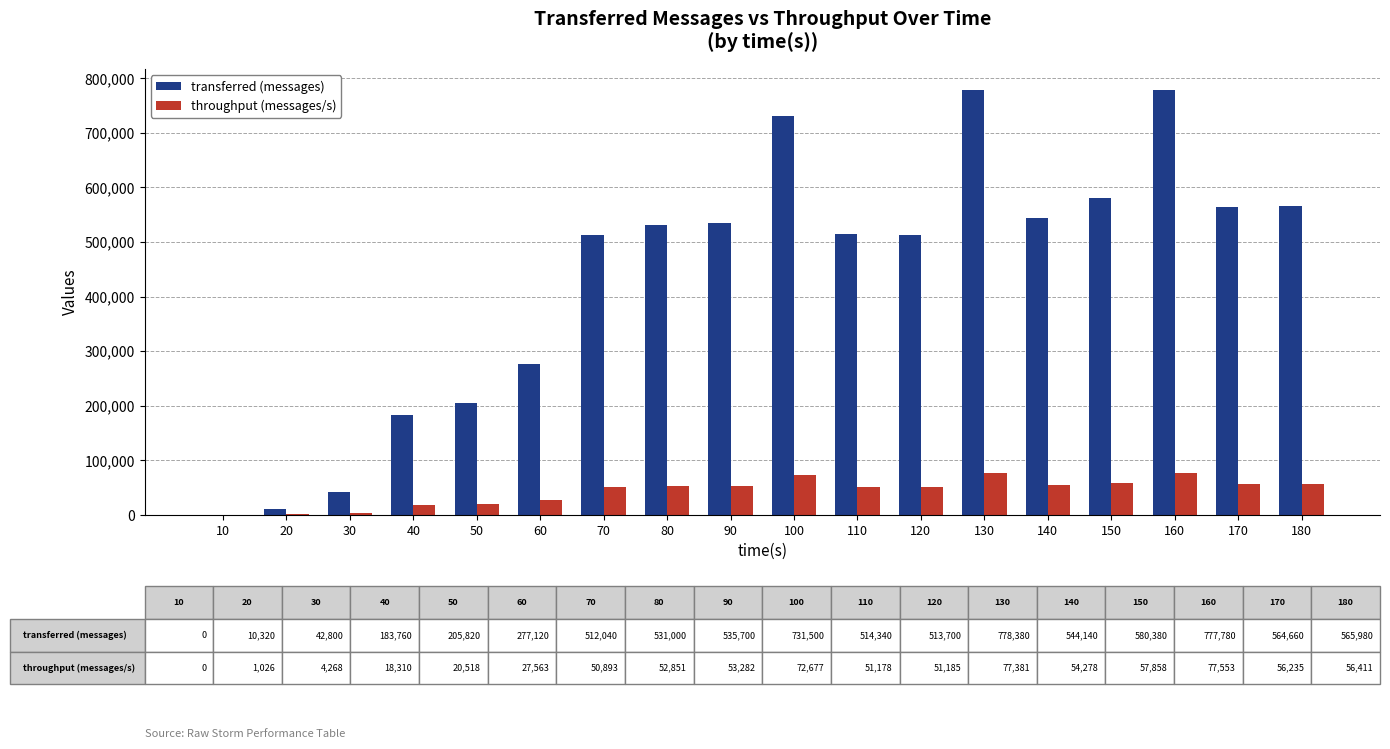

Where is transferred (messages) nearest to the value 389190?

60